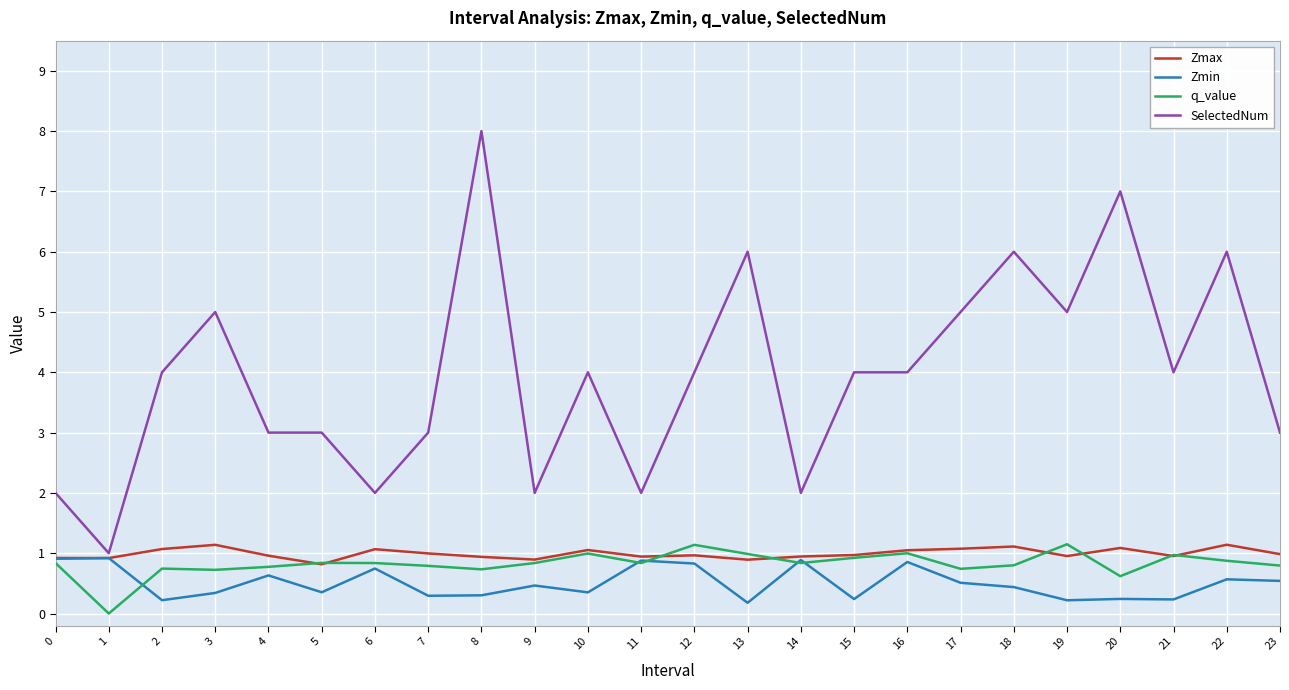

Which series has the largest total across all categories?

SelectedNum